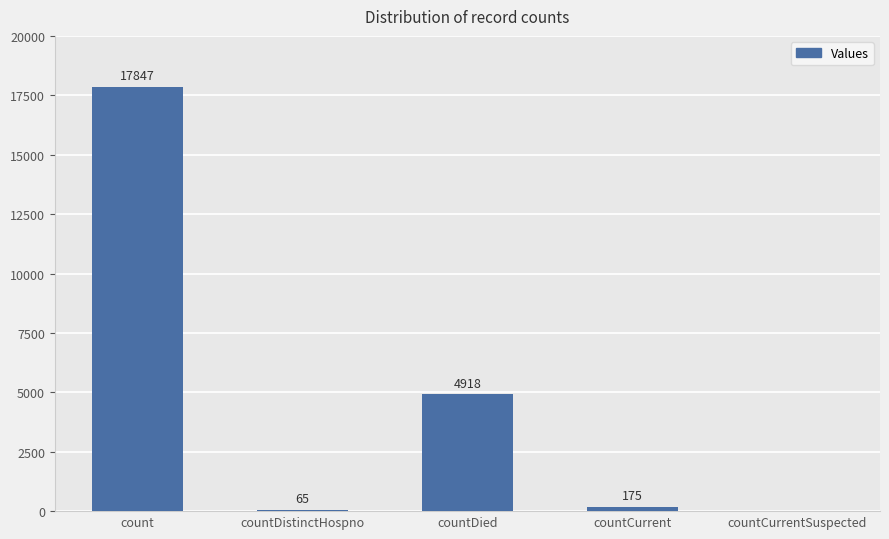

What is the greatest value displayed?

17847